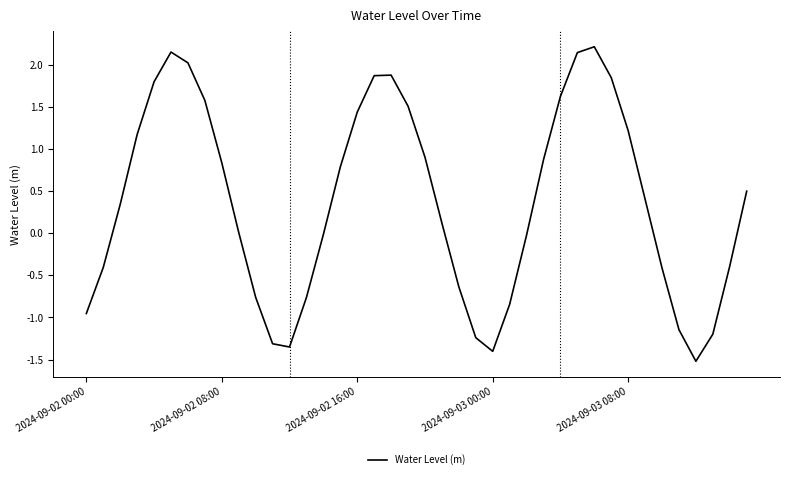

What is the maximum value shown in the chart?

2.2